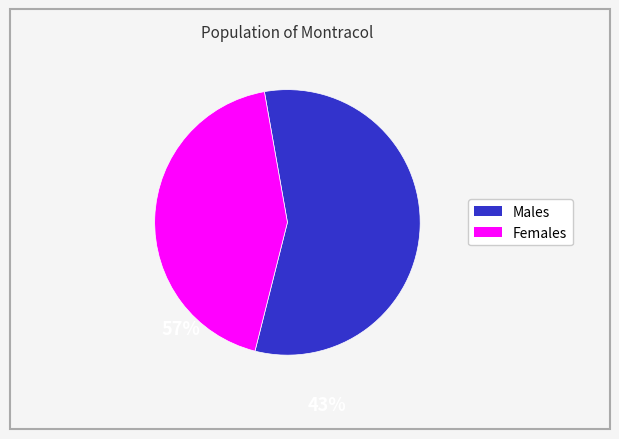

Does any single category account for the majority?

Yes